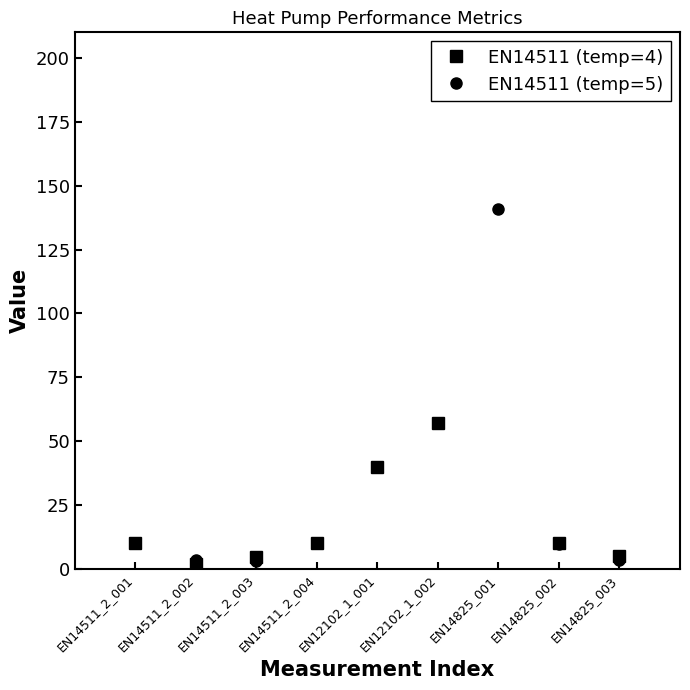

Which category has the highest value across all series?

EN14825_001